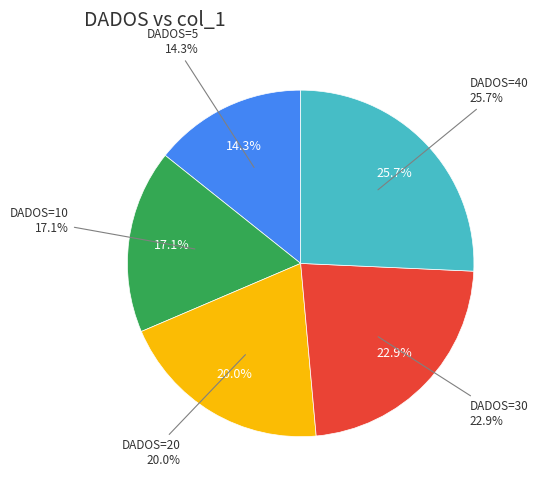

How many segments does this pie chart have?

5